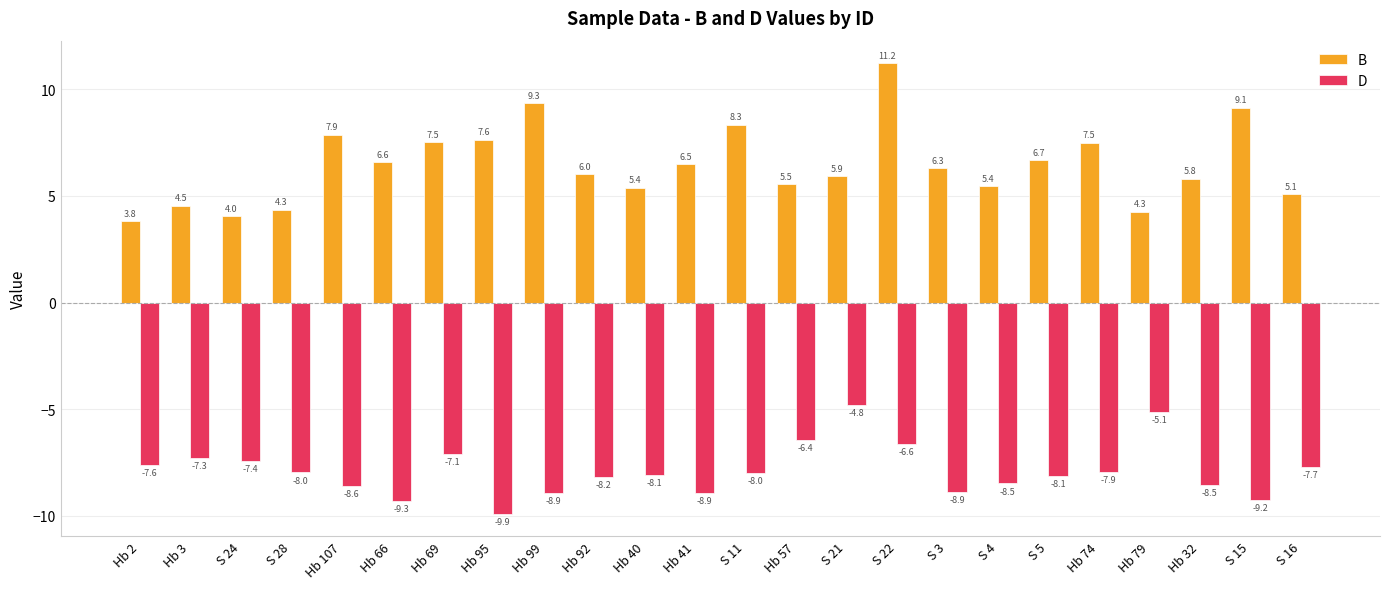

Is the value of D at S 4 greater than the value of B at Hb 40?

No